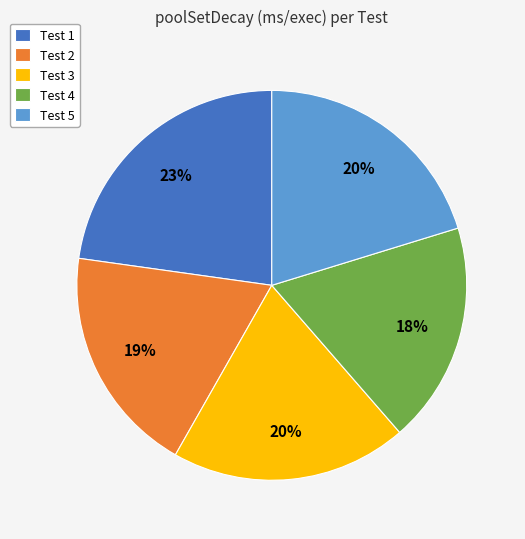

True or false: Test 2 accounts for 11% of the total.

False